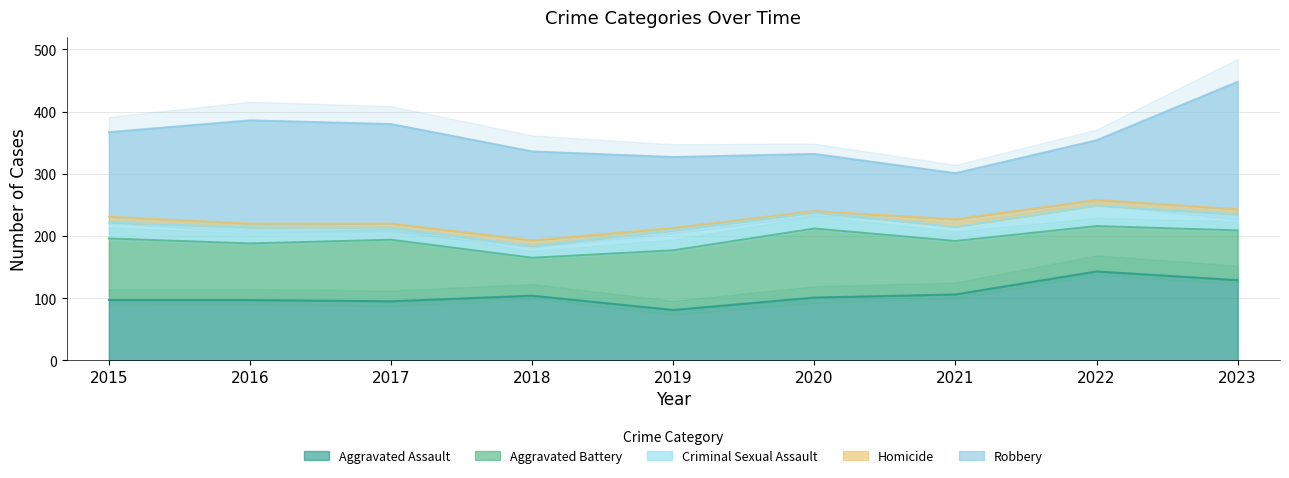

True or false: Criminal Sexual Assault and Aggravated Battery intersect in this chart.

False